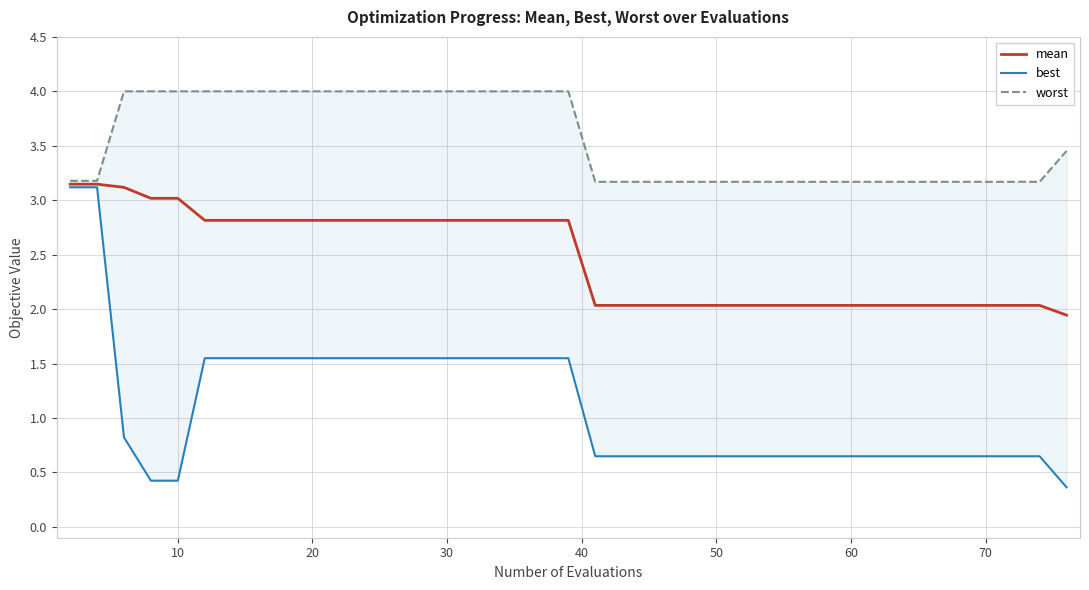

True or false: best and mean cross at least once.

False